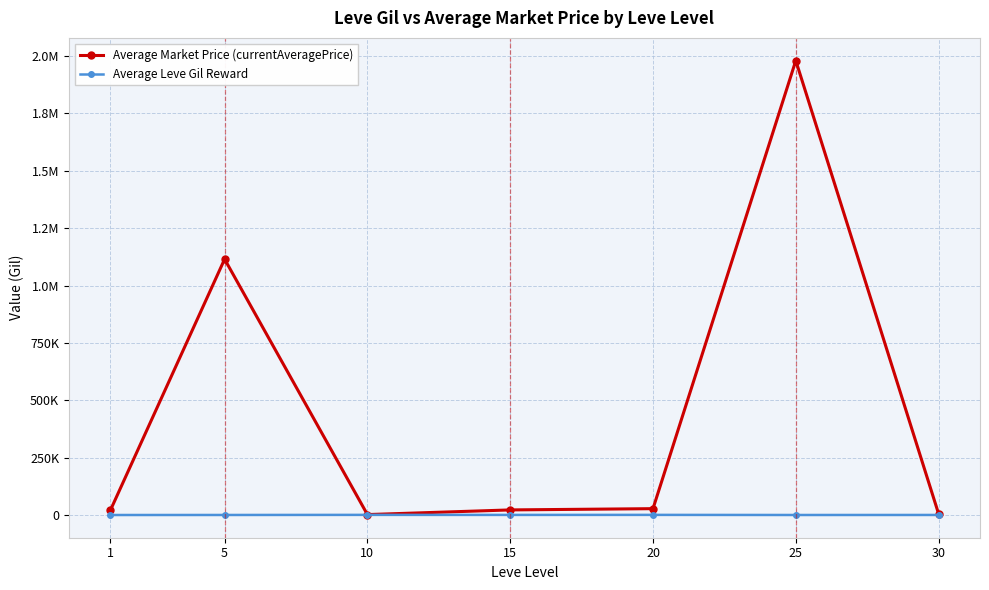

What is the value of the Average Leve Gil Reward point at the 2nd from the left?

363.3